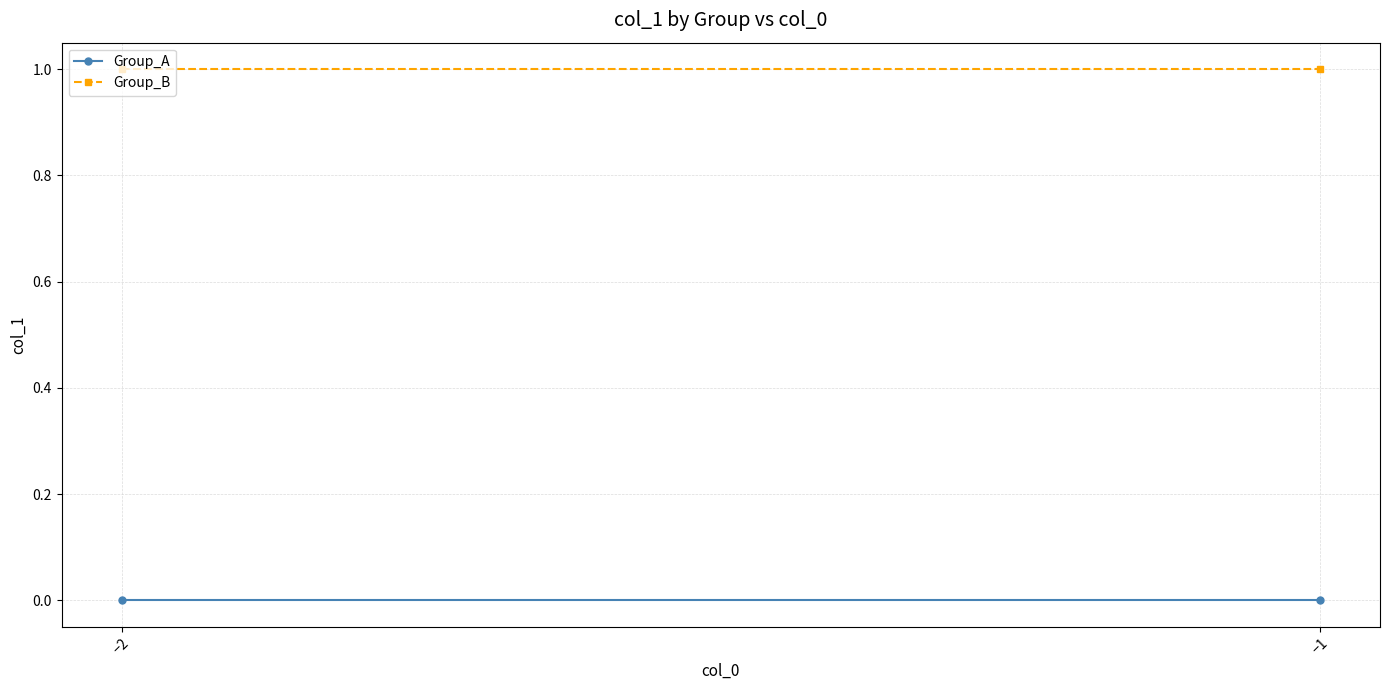

The Group_A series shows 0 at −2. True or false?

True